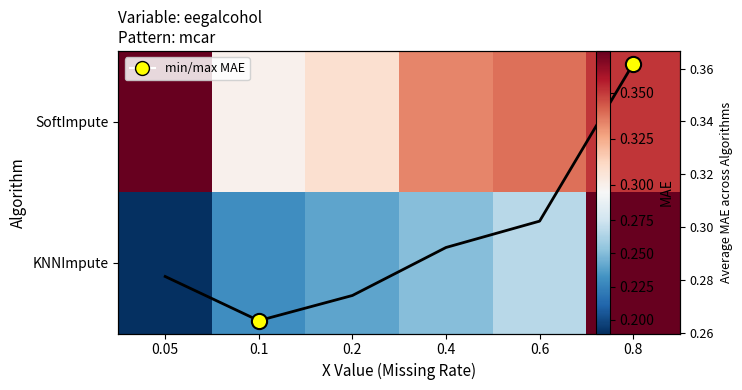

Between 0.4 and 0.1, which is larger?

0.4